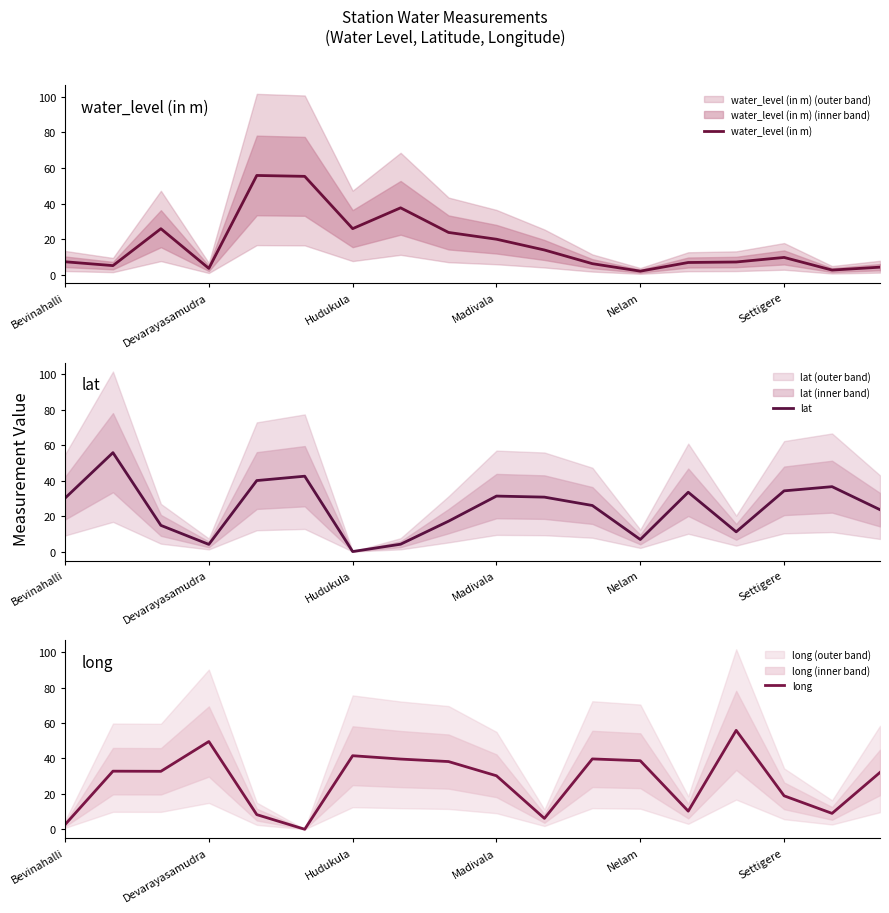

Which category has the highest value in the long series?

14